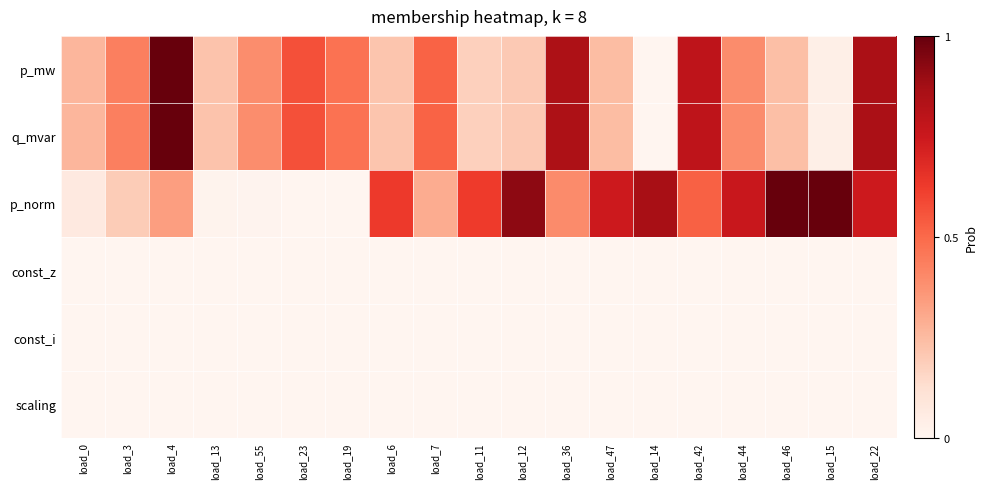

At which category is the sum across all series the highest?

load_22